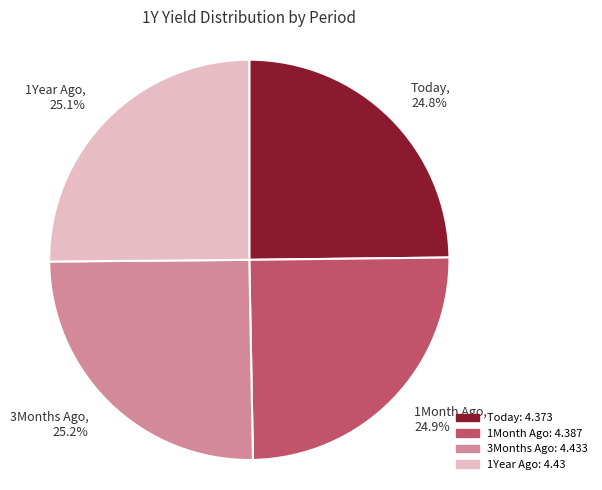

What portion of the pie excludes 1Year Ago?

74.9%